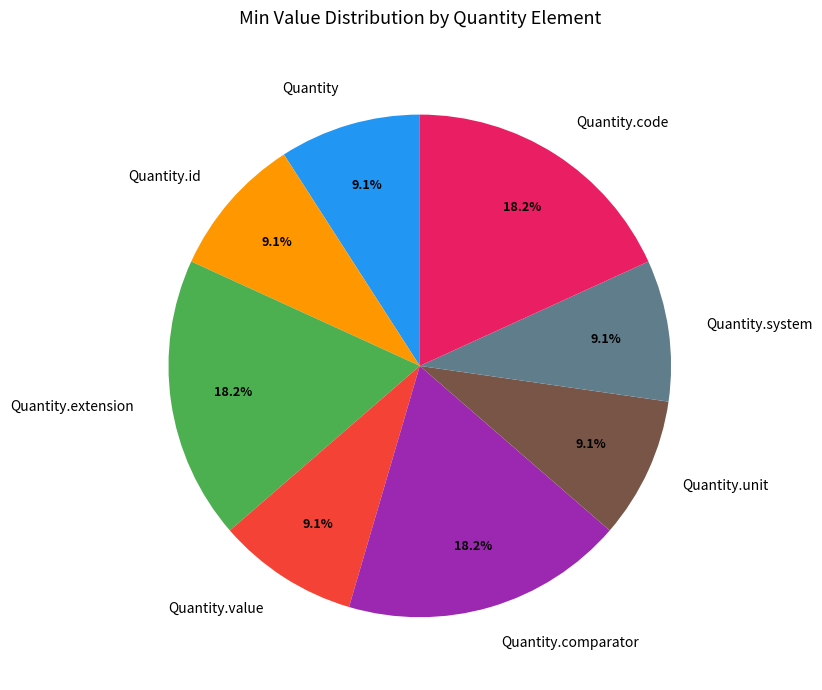

How much of the chart is everything except Quantity.code?

81.8%